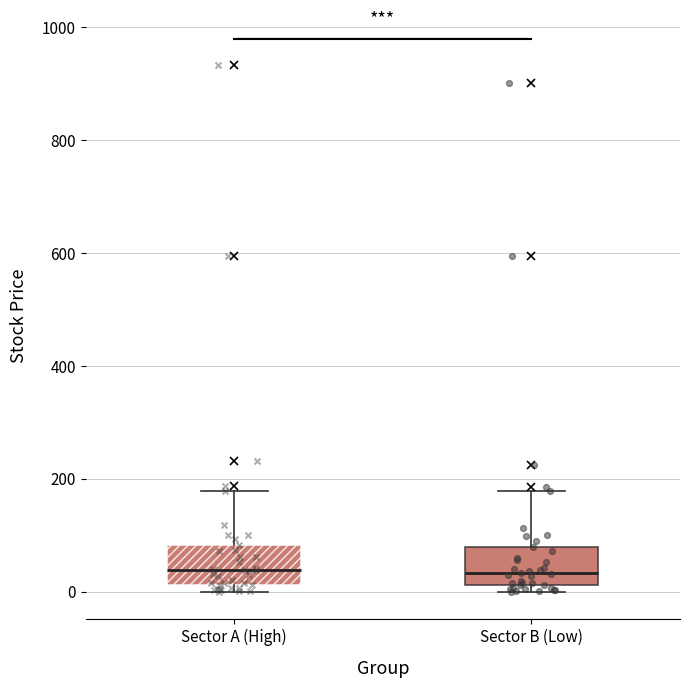

Reading left to right, transcribe this box plot: for each box, give where its median line is, the range the box spans, and where its two whiskers end, as read against the y-axis. The values are not printed on the chart, so give them approximately, as read against the axis.

Sector A (High): median 40, box 20 to 80, whiskers 0 to 180
Sector B (Low): median 40, box 20 to 80, whiskers 0 to 180